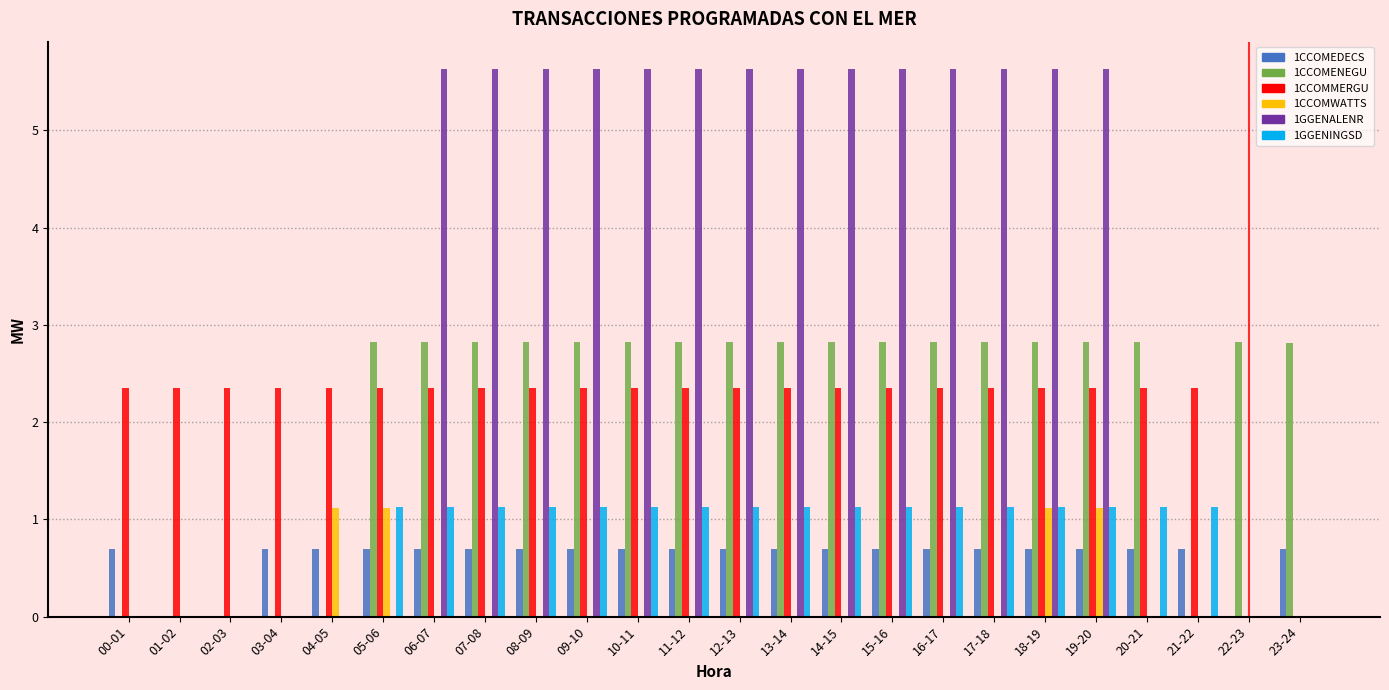

How many 1CCOMMERGU values are between 2 and 3?

22